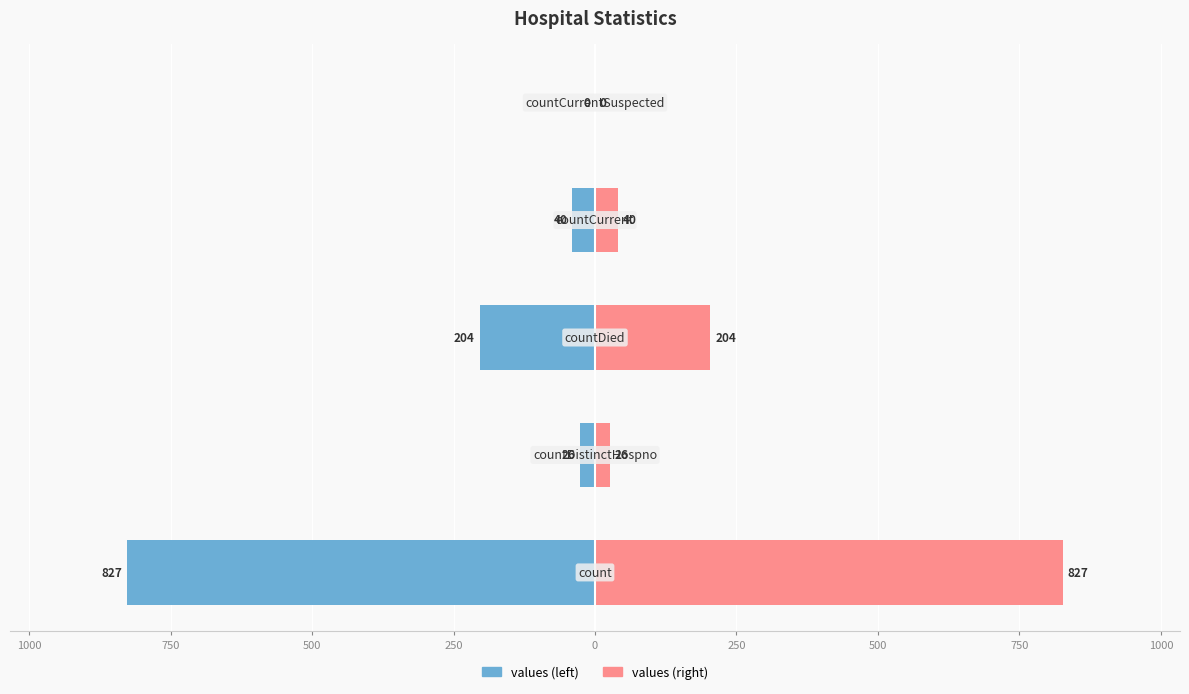

Reading left to right, extract all data points from this chart.

values (left): 1250=-827	1000=-26	750=-204	500=-40	250=0
values (right): 1250=827	1000=26	750=204	500=40	250=0